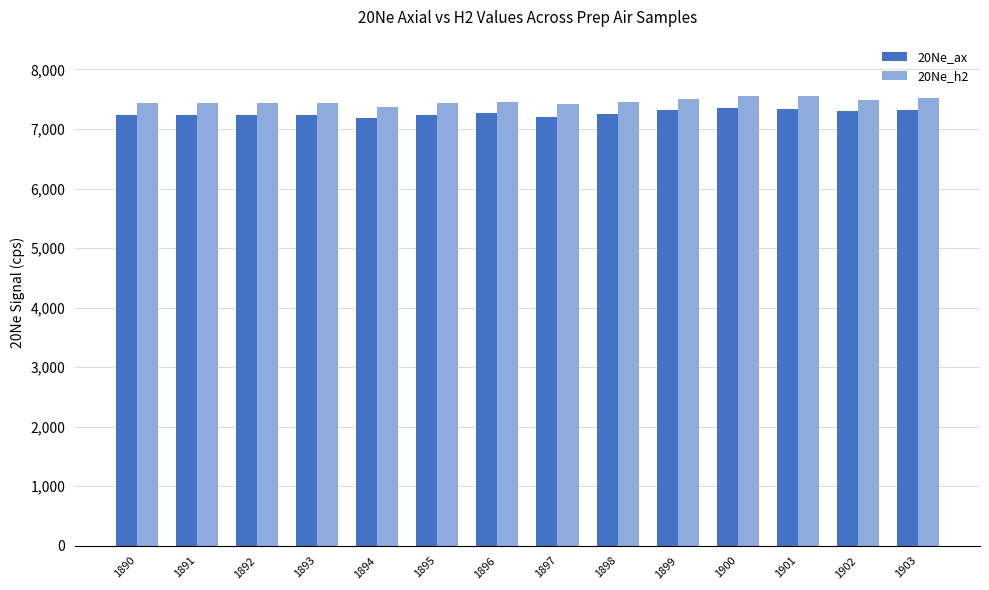

Which series changed the most between 1897 and 1899?

20Ne_ax